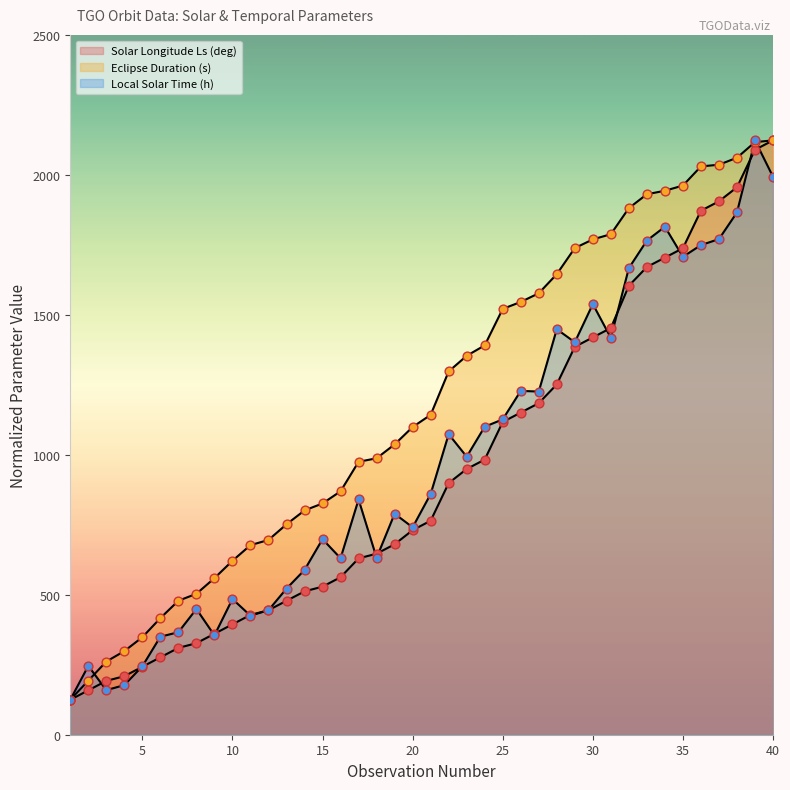

Which series has the largest total across all categories?

Eclipse Duration (s)